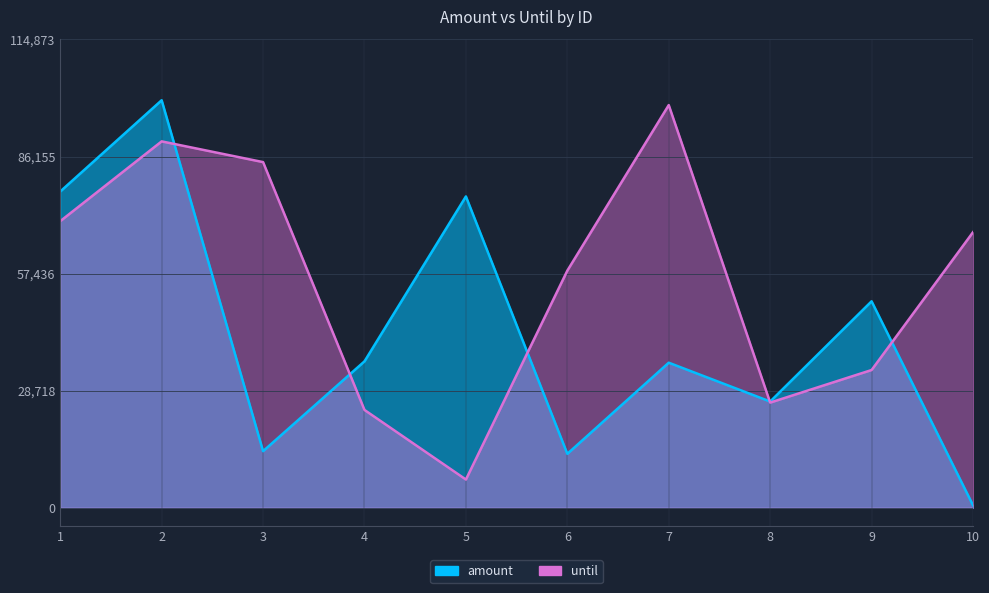

How many data points in amount are less than 35923?

5